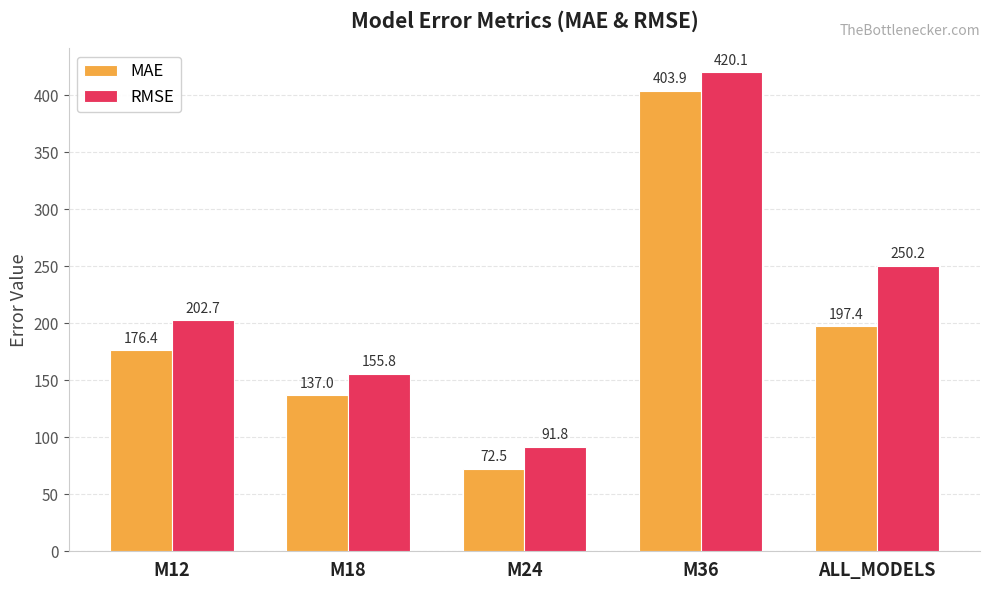

What is the difference between the highest and lowest values at M12?

26.3